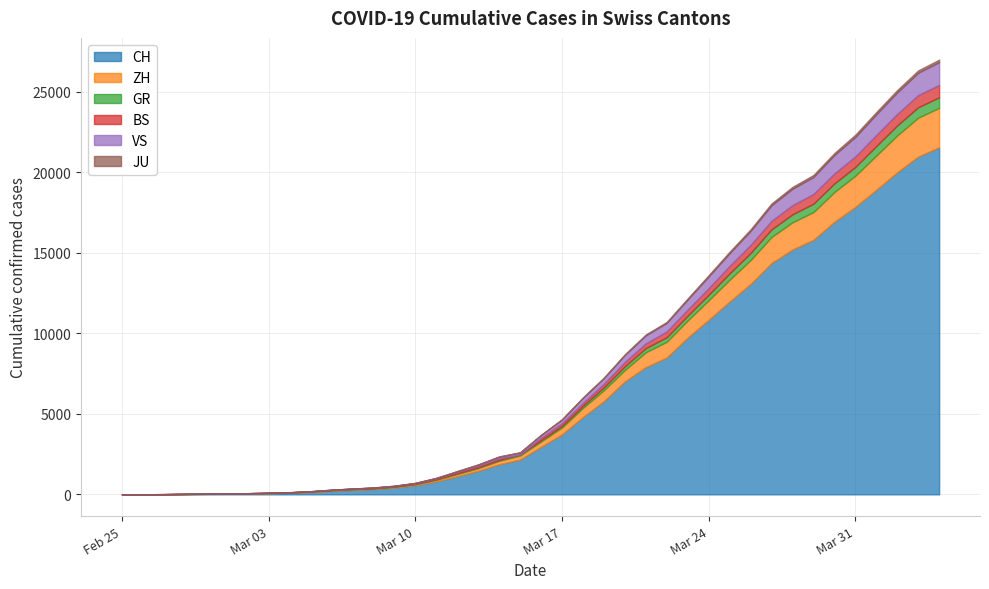

Does the chart display data point markers on the line(s)?

No